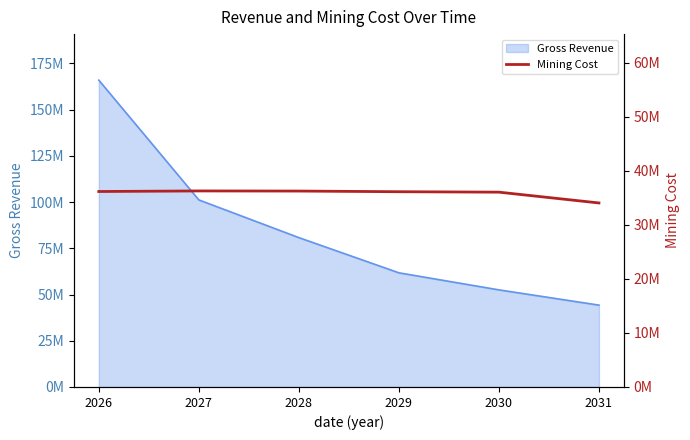

What is the minimum value shown in the chart?

34053615.2